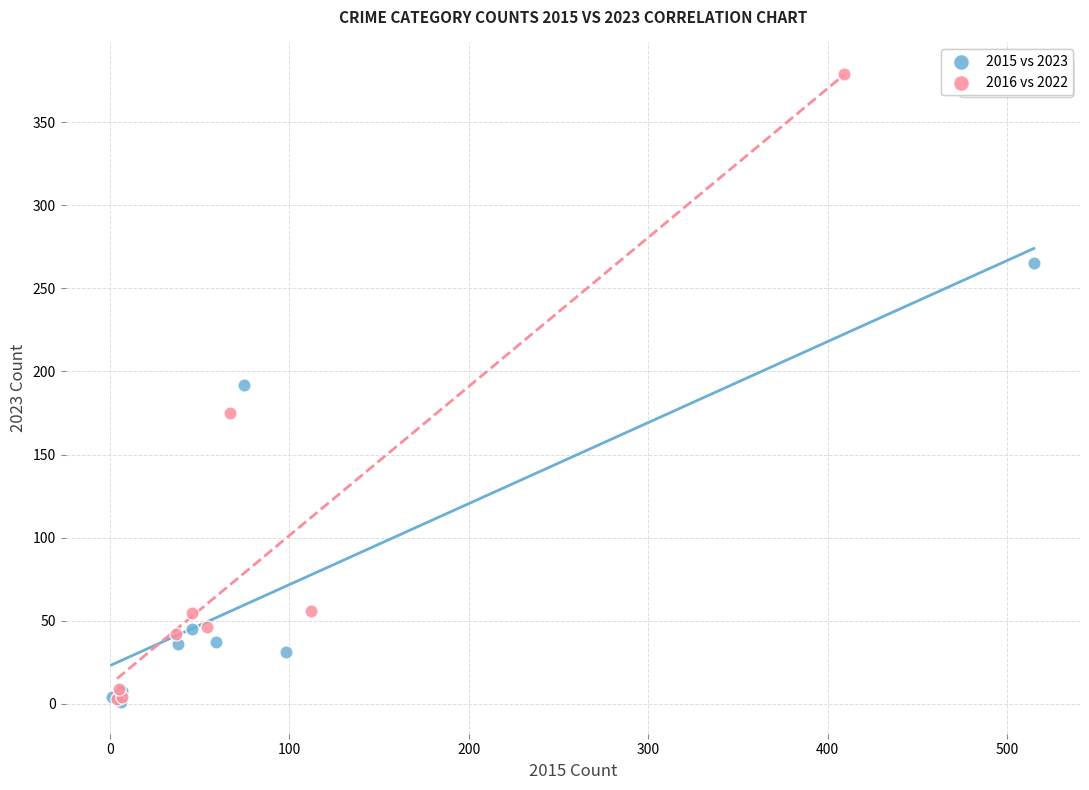

Which series has the largest Y range (max minus min)?

2016 vs 2022